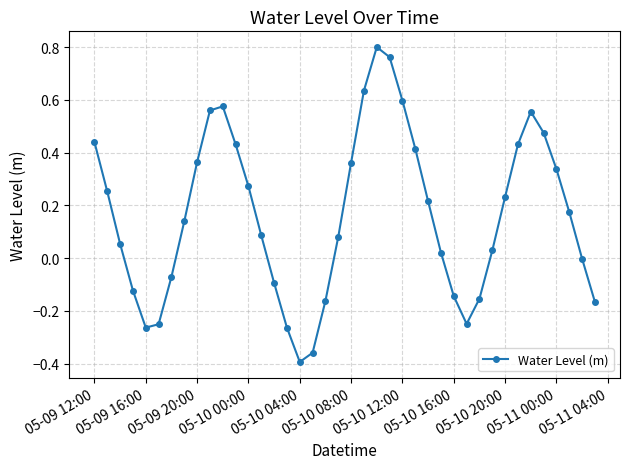

What is the sum of all values?

6.6